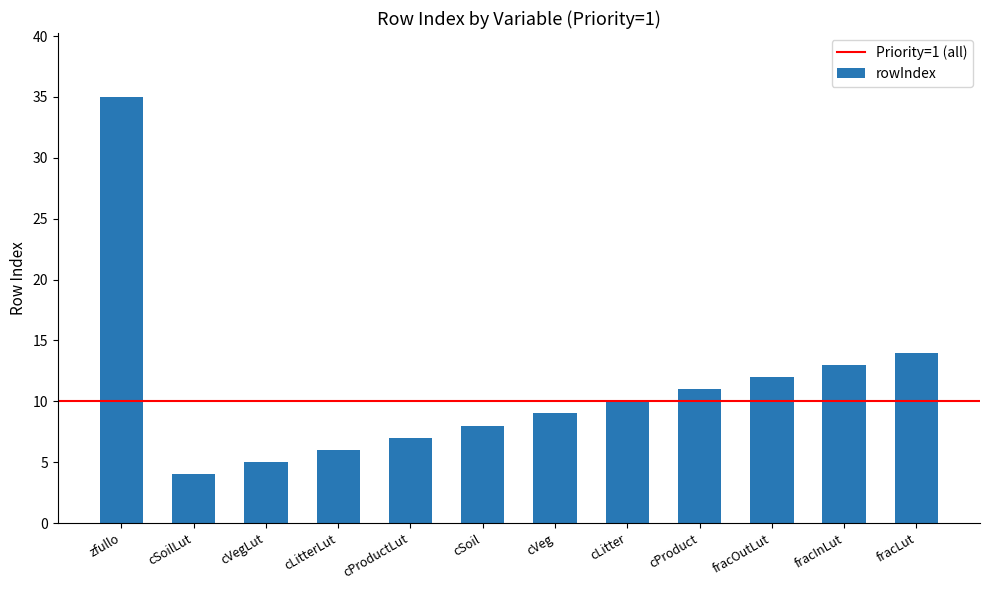

Between cVegLut and fracOutLut, which is larger?

fracOutLut